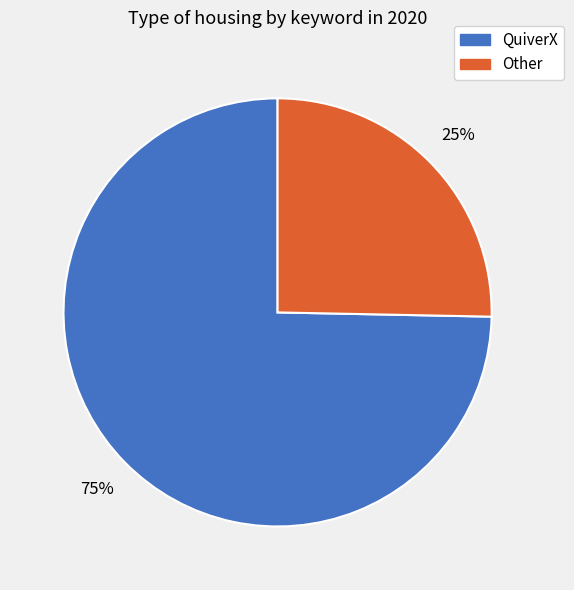

Is the sum of Other and QuiverX greater than half?

Yes